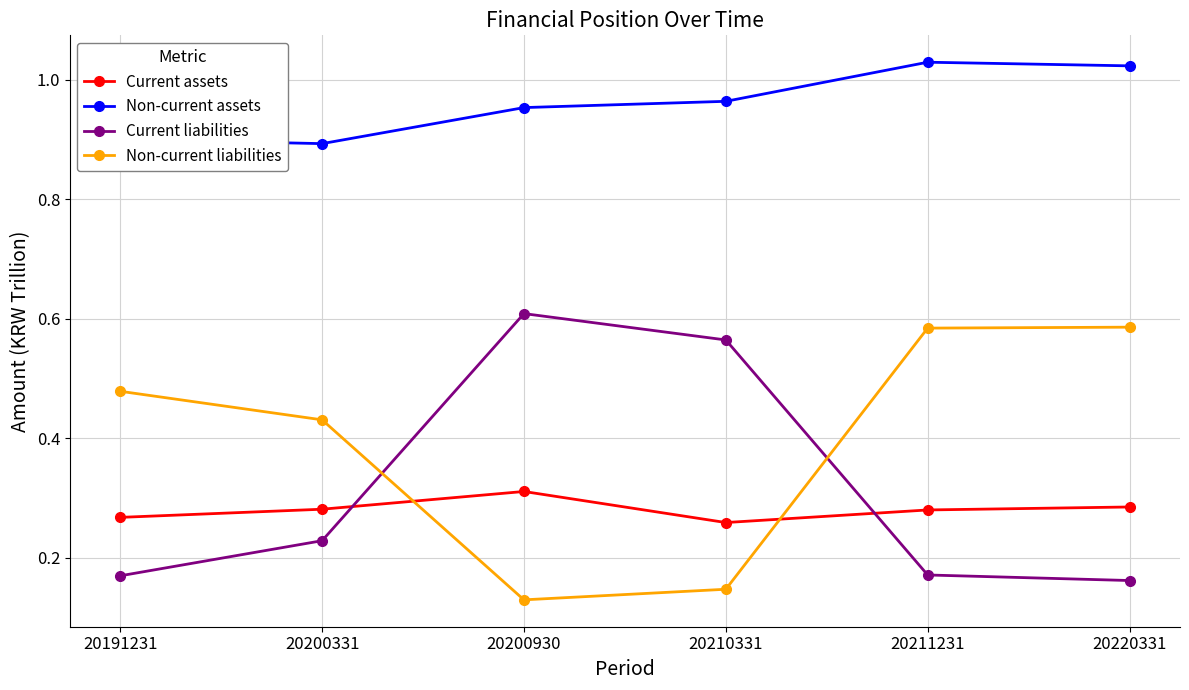

True or false: Current assets and Non-current assets cross at least once.

False